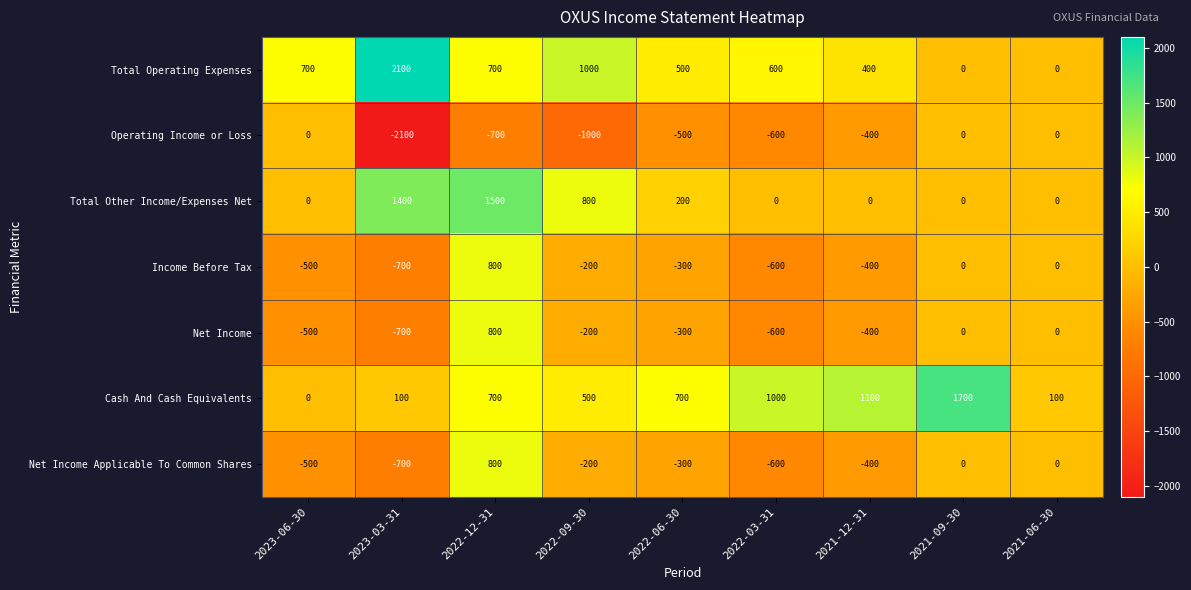

At how many categories does at least one series exceed 165?

8